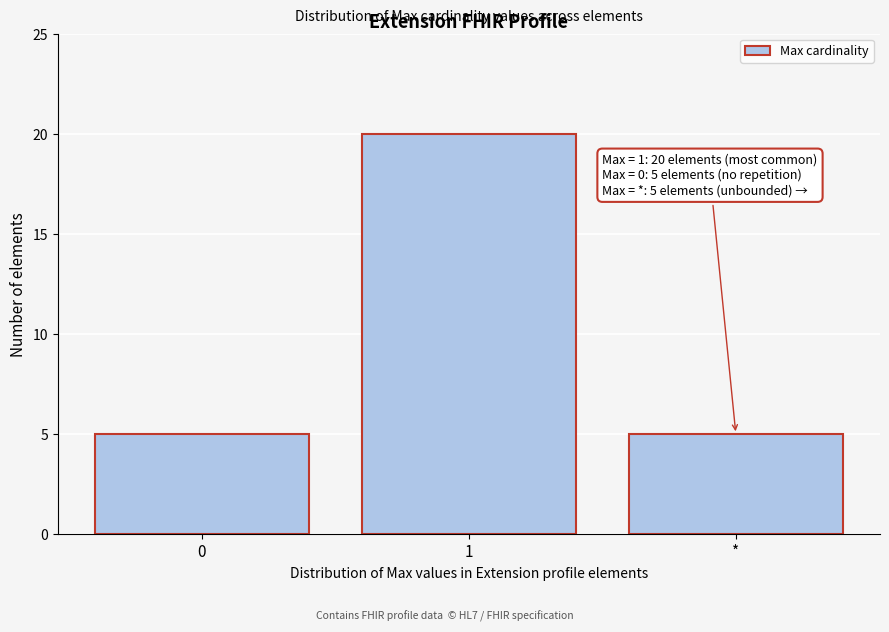

Reading left to right, list all the values displayed in this chart.

0=5	1=20	*=5